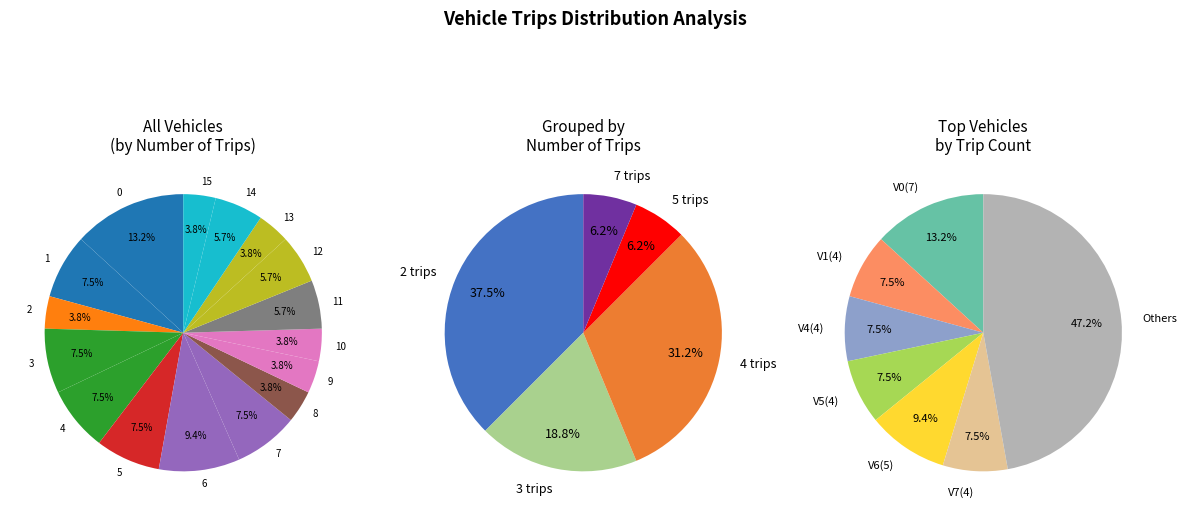

To the nearest percent, what percentage of the pie is 5?

6%